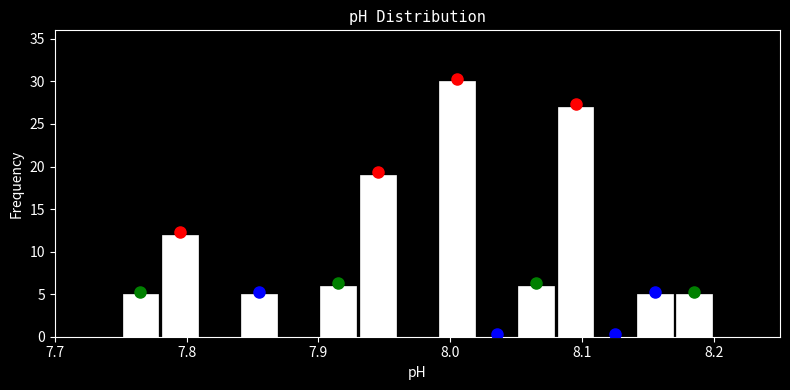

Around what value on the x-axis is the tallest bar? Give the approximate position of its centre, as read against the axis.

8.01